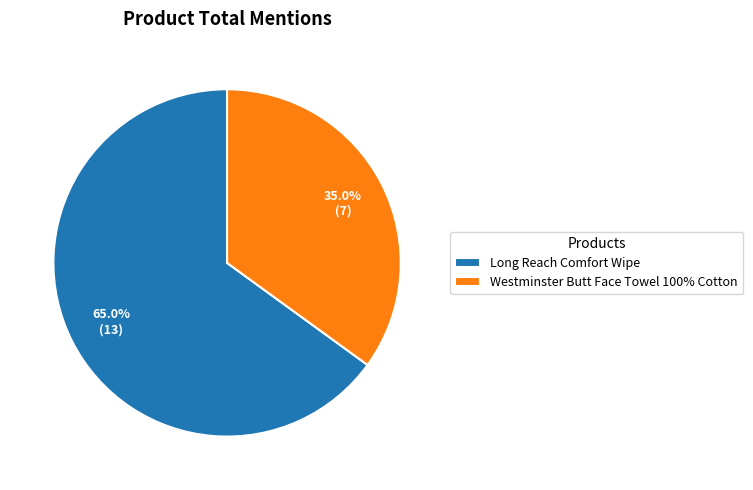

To the nearest percent, what is the difference between the largest and smallest slice percentages?

30%